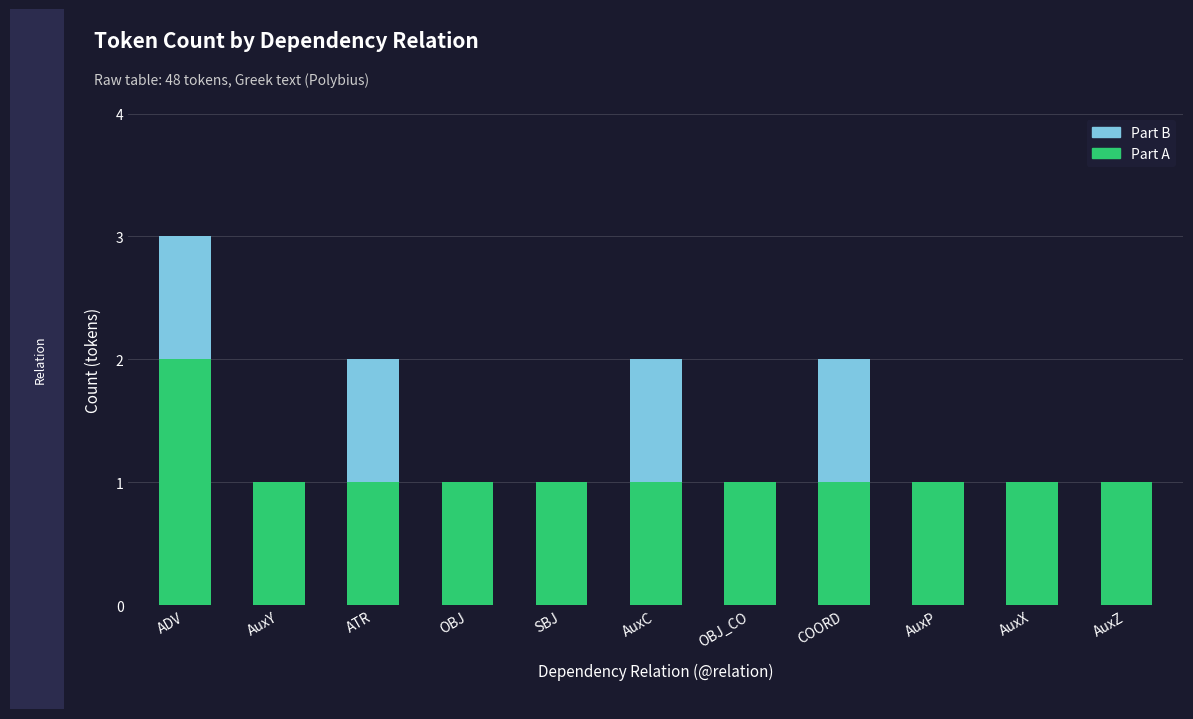

What is the sum of the Part A values at AuxZ and OBJ_CO?

2